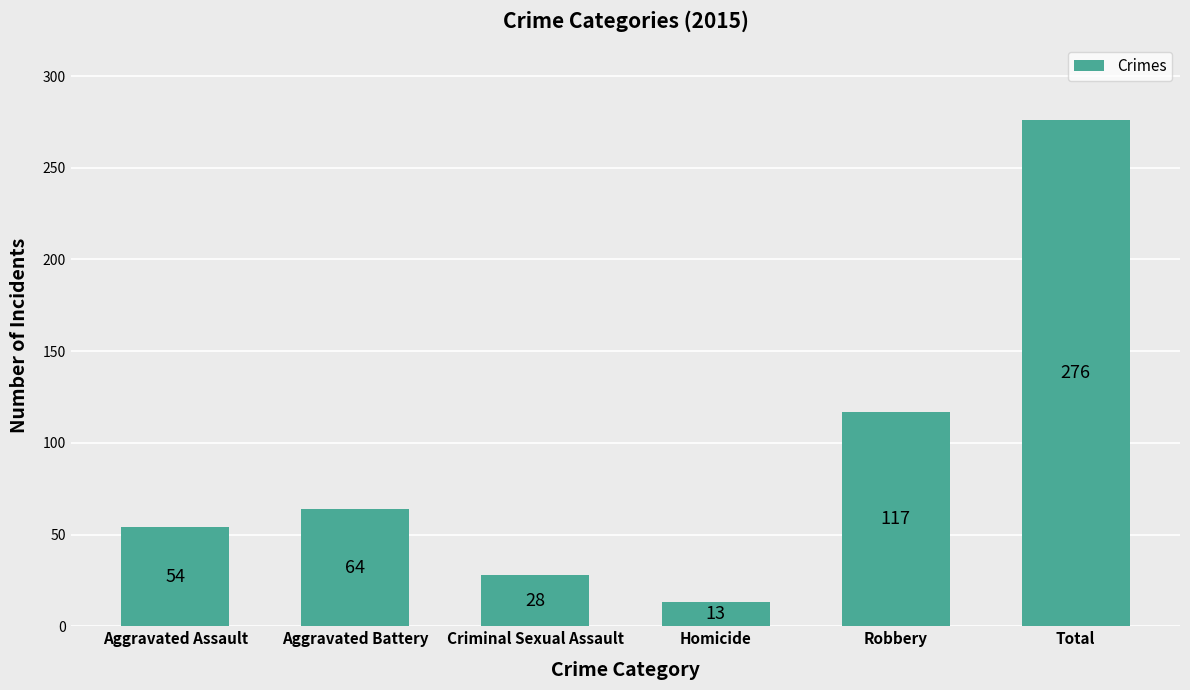

What is the difference between the values at Aggravated Battery and Total?

212